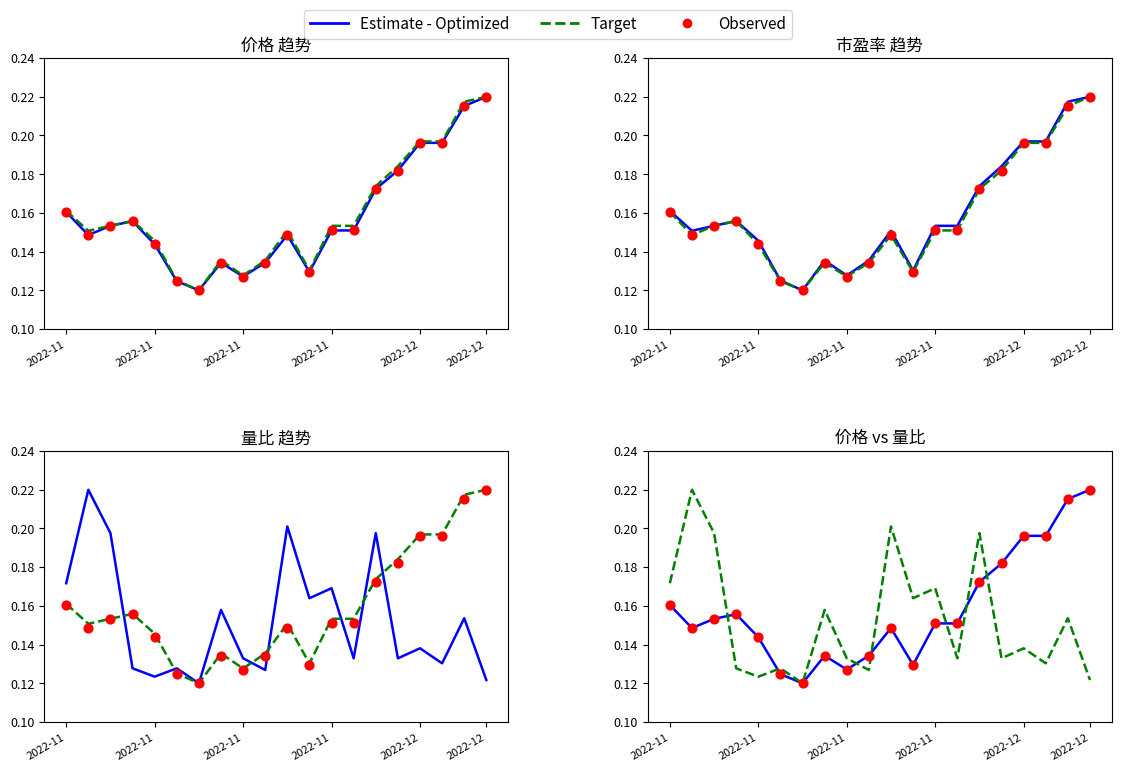

Is the value of Estimate - Optimized at 2022-12 greater than the value of Target at 2022-11?

Yes